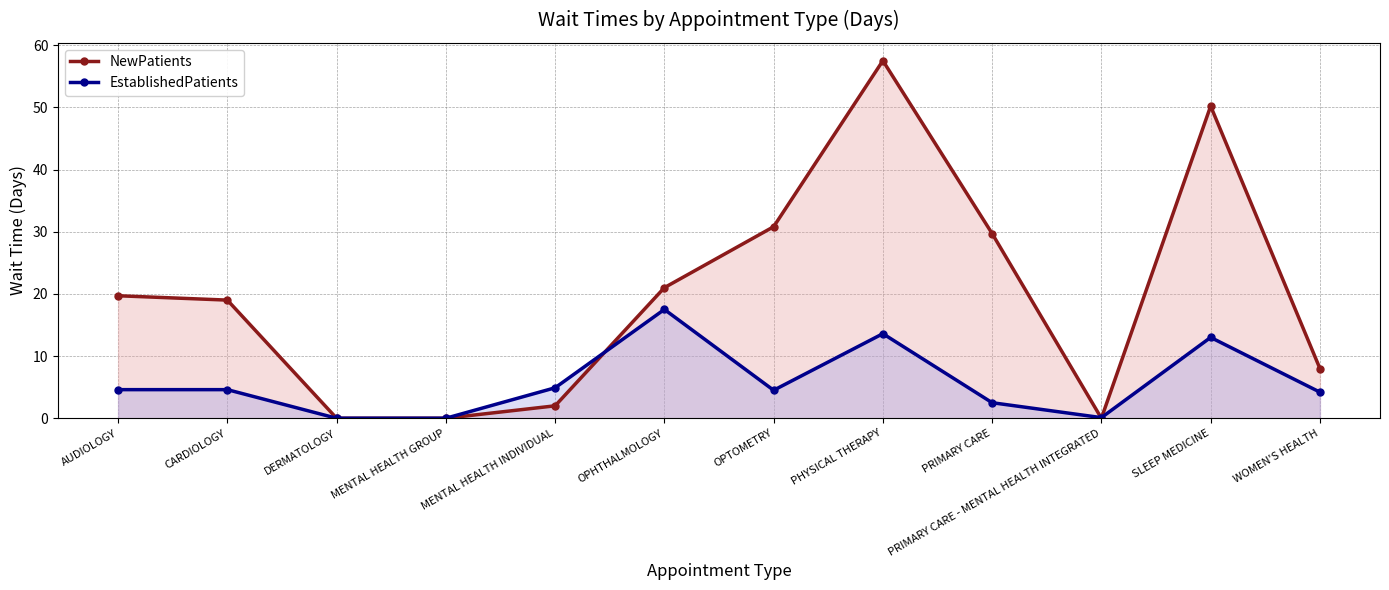

What is the difference between the NewPatients values at CARDIOLOGY and WOMEN'S HEALTH?

11.0